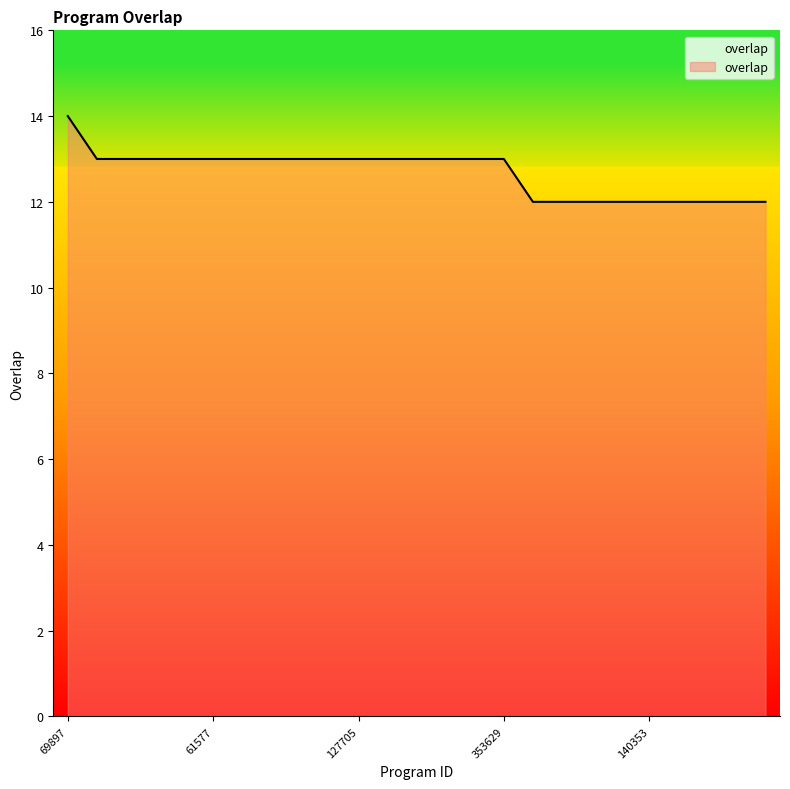

What is the difference between the maximum and second lowest values?

2